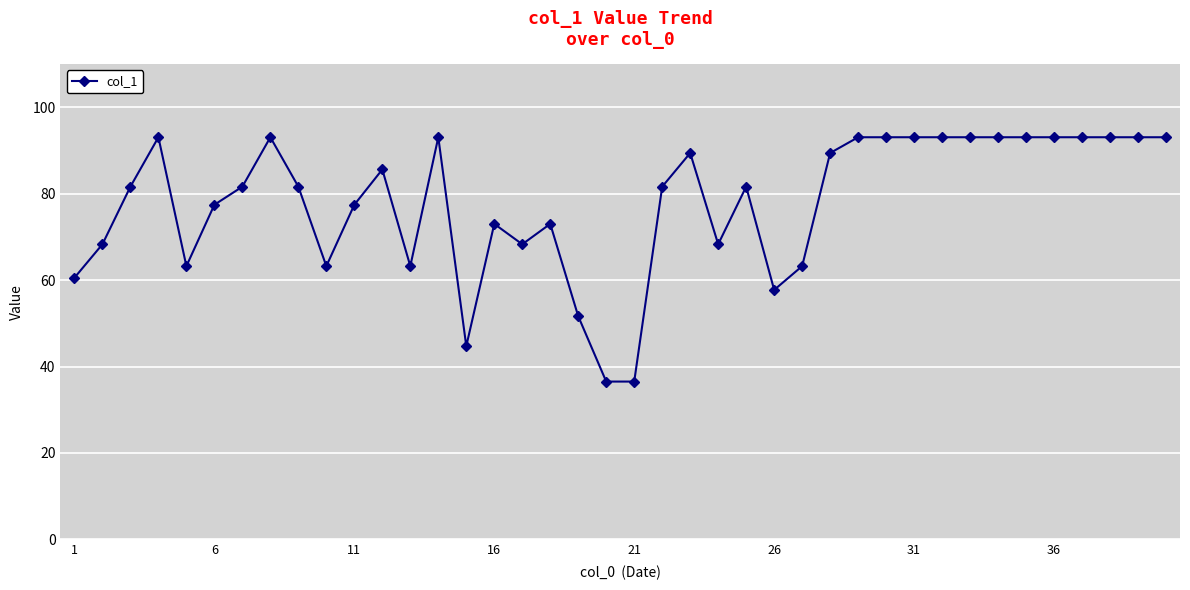

How many lines are shown in the chart?

1